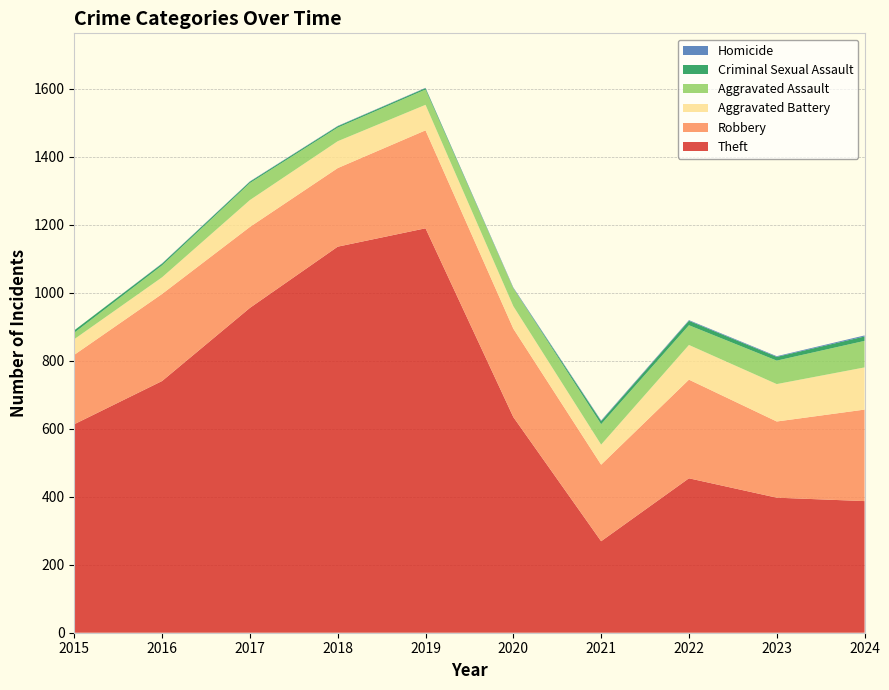

Reading left to right, list all the values displayed in this chart.

Theft: 613	740	955	1135	1189	634	269	454	397	387
Robbery: 204	256	238	231	288	260	225	290	224	269
Aggravated Battery: 46	49	79	79	75	66	59	102	110	124
Aggravated Assault: 19	35	50	40	45	53	60	58	69	78
Criminal Sexual Assault: 7	5	4	4	4	0	9	13	11	13
Homicide: 0	1	1	1	1	2	2	2	2	3